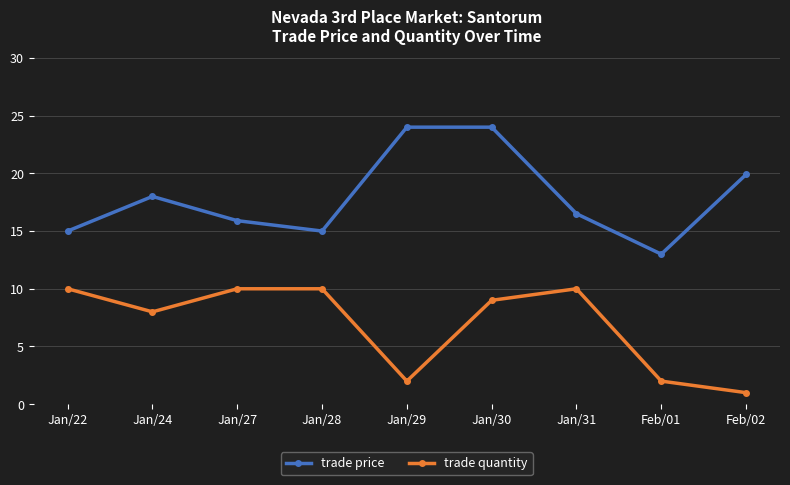

At which category does the chart reach its minimum across all series?

Feb/02